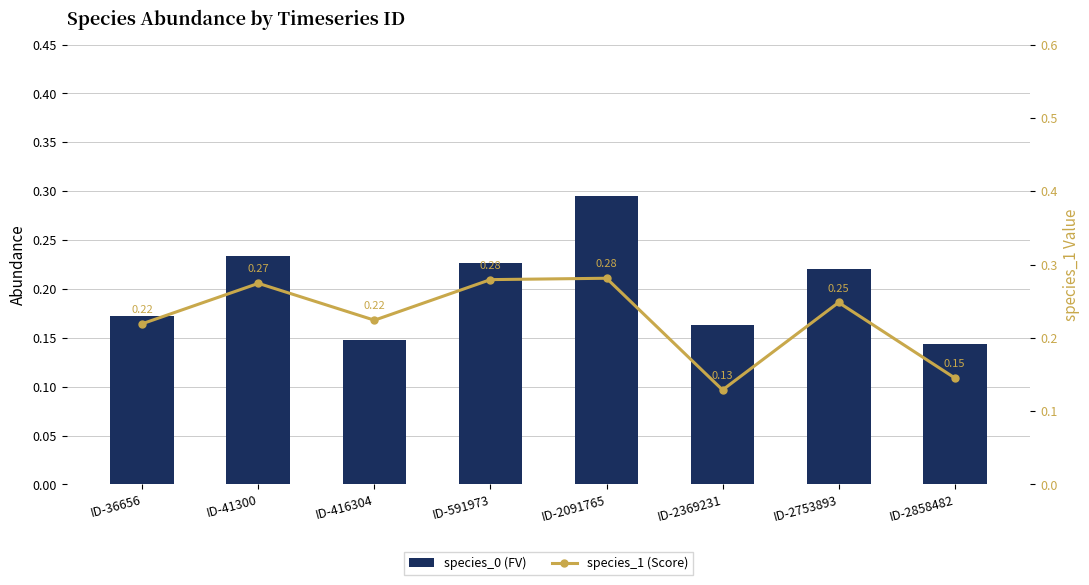

What is the total value across all series at ID-416304?

0.4